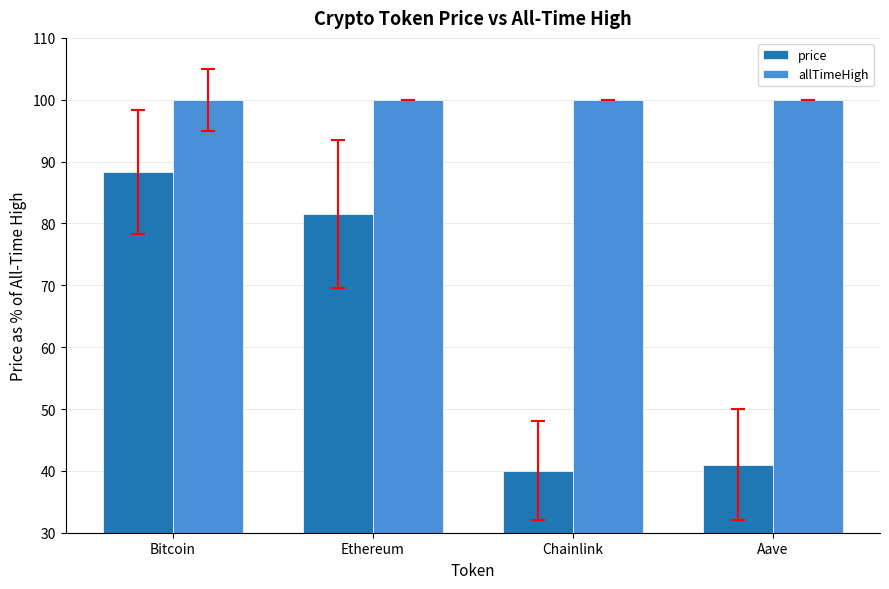

What is the sum of all allTimeHigh values?

400.0